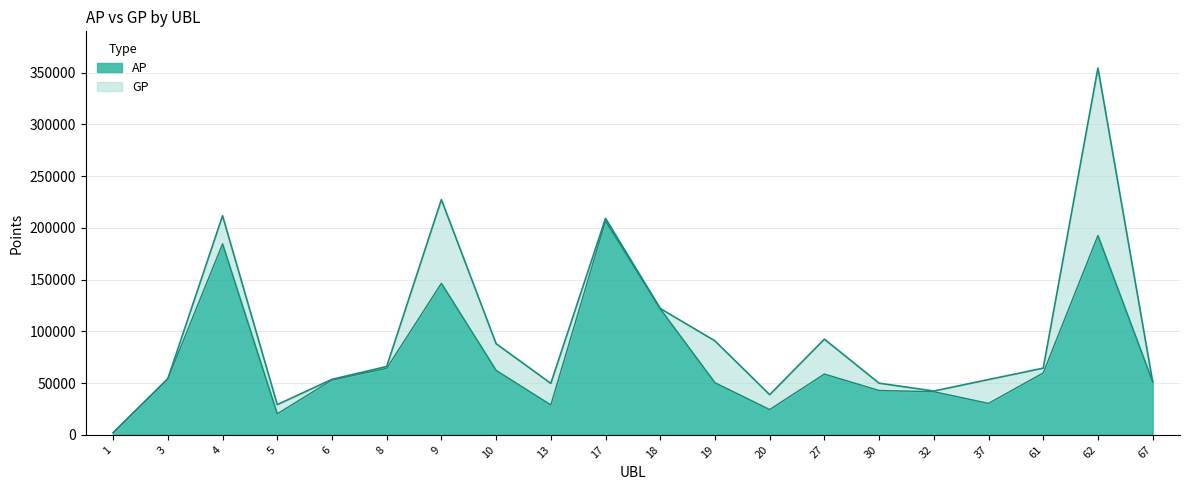

How many data points in GP are less than 64405?

10